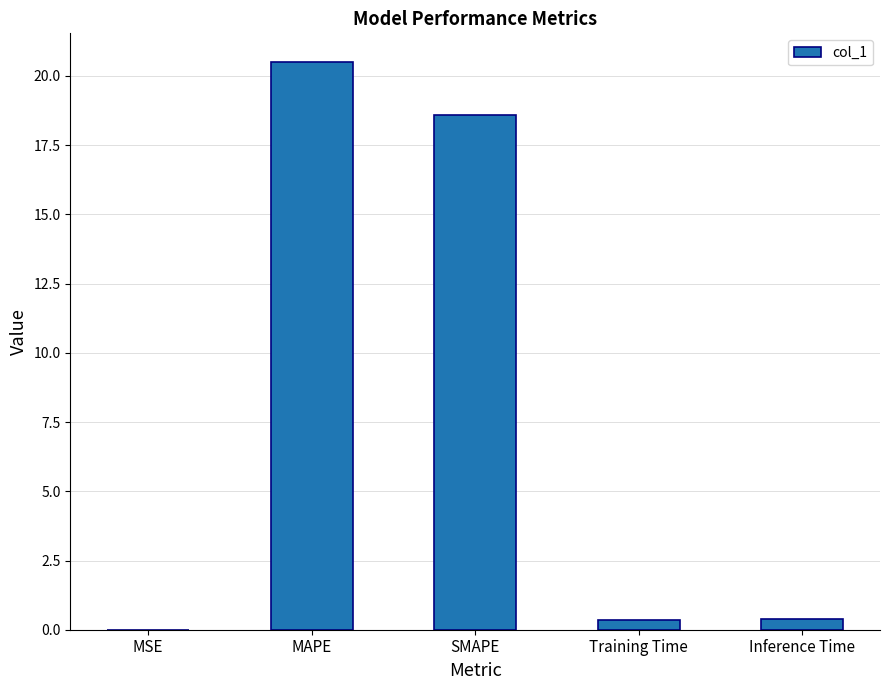

What is the sum of all values?

39.9